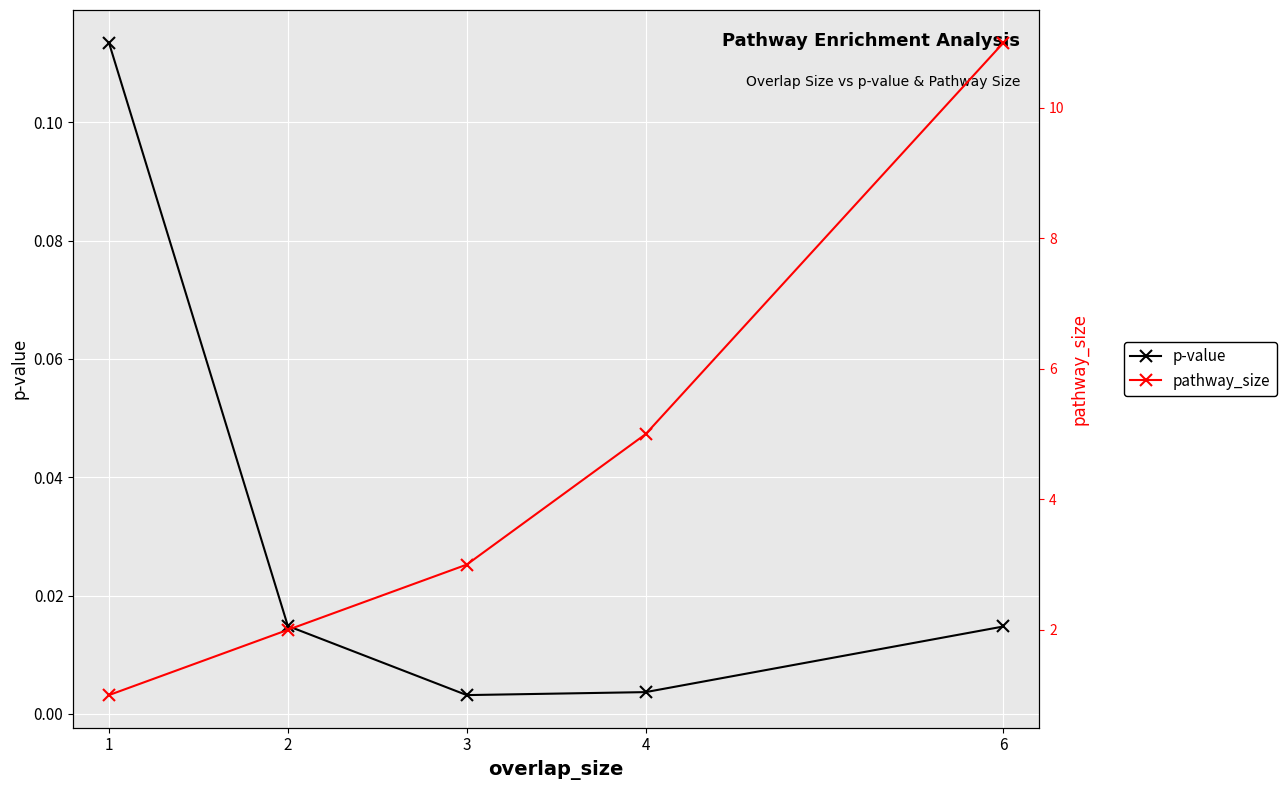

Does the chart display data point markers on the line(s)?

Yes